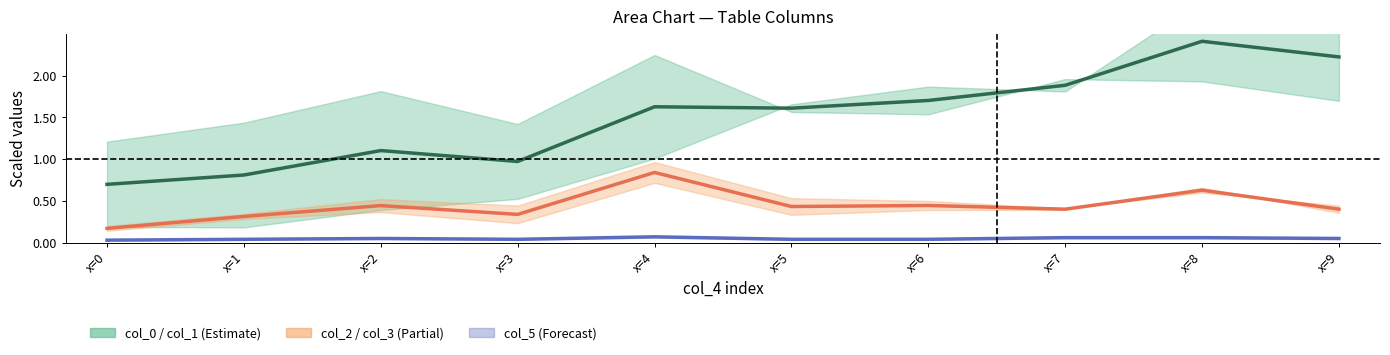

Which series has the largest total across all categories?

col_0